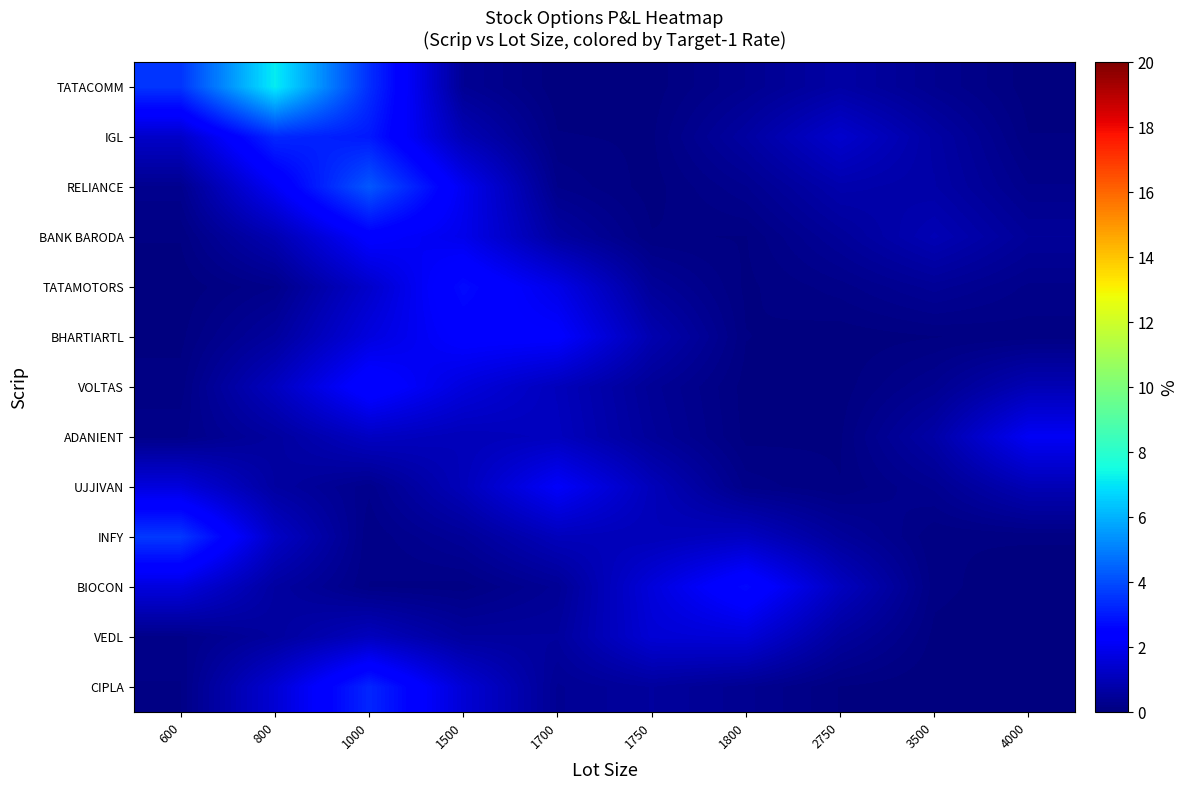

How many distinct data groups are displayed?

13